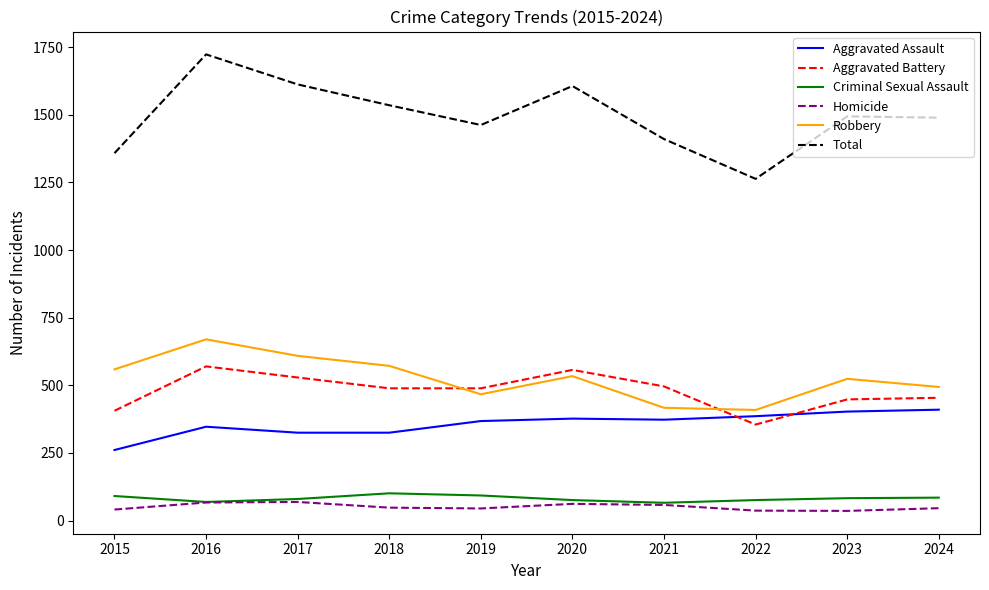

At which label does Aggravated Battery reach its minimum?

2022